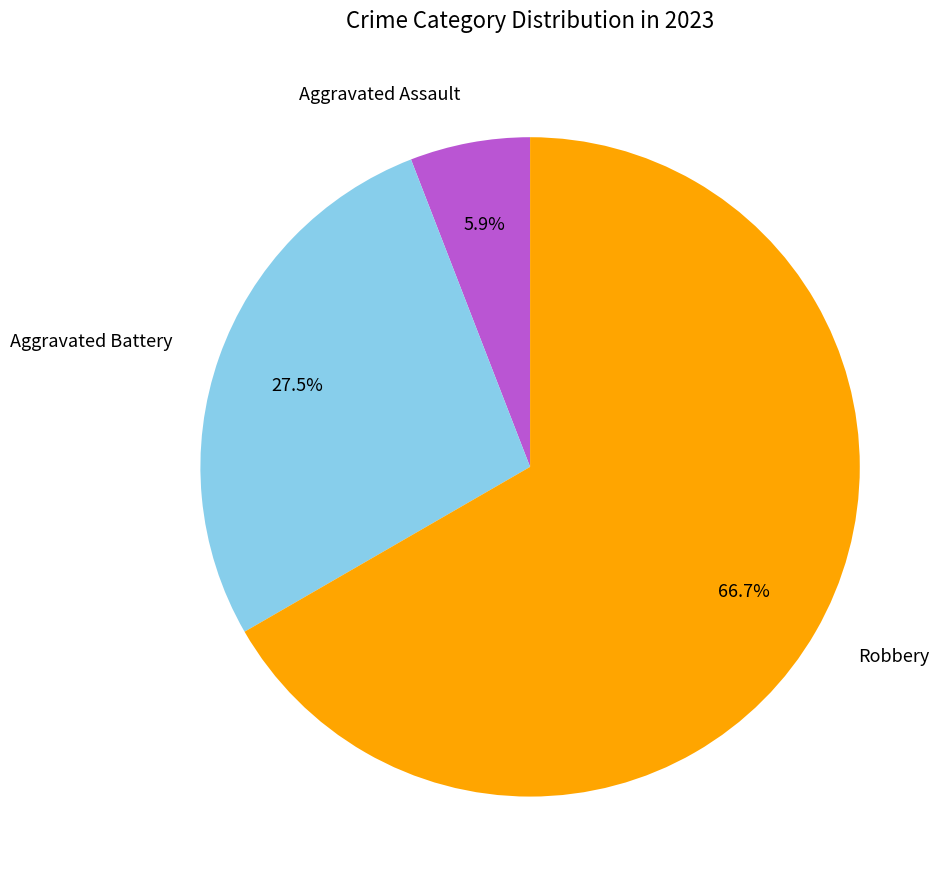

Is there a majority slice in this chart?

Yes